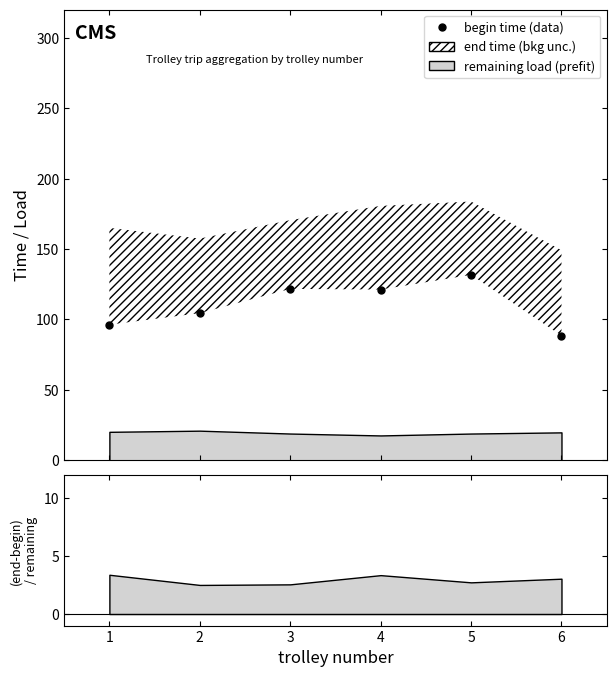

At which category does the chart reach its peak across all series?

5